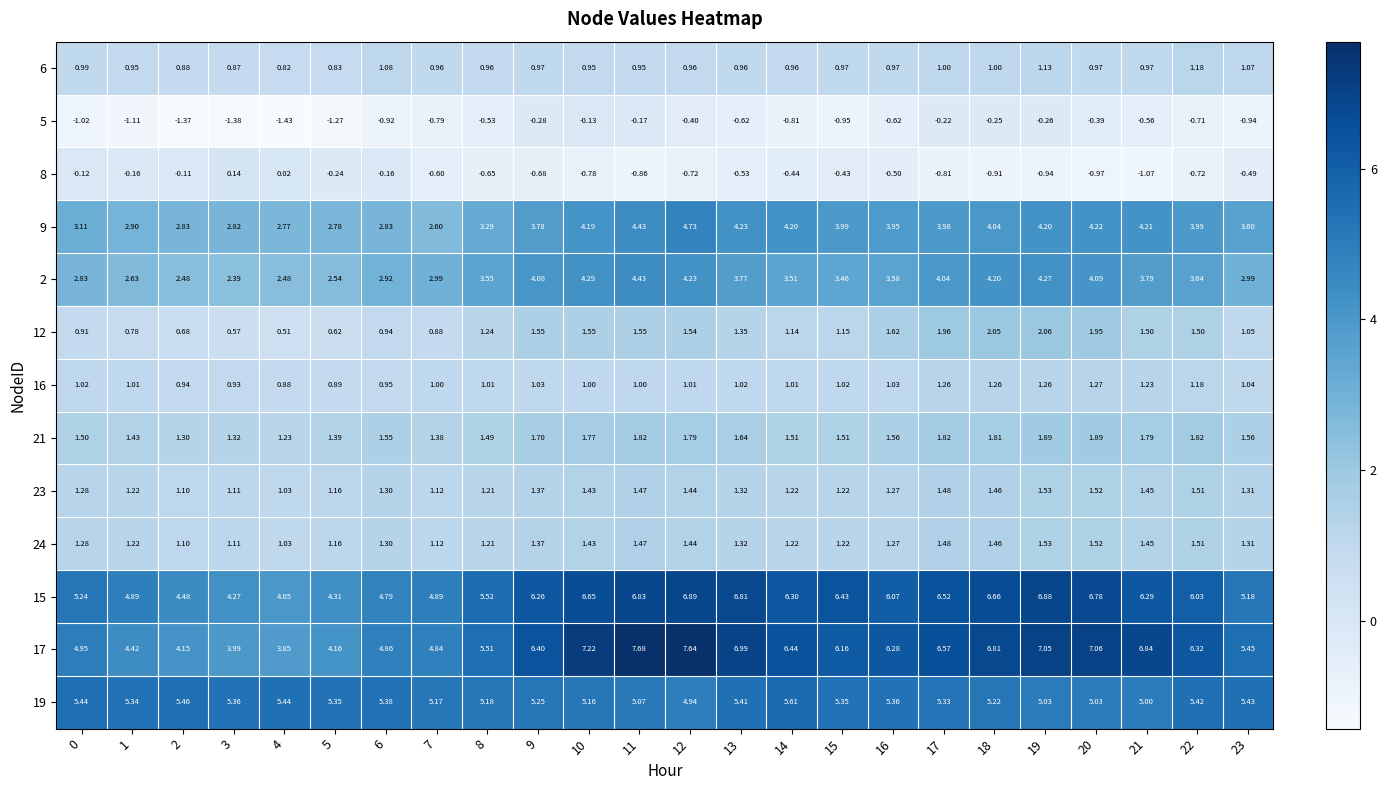

Is the value of 8 at 16 greater than the value of 5 at 23?

Yes